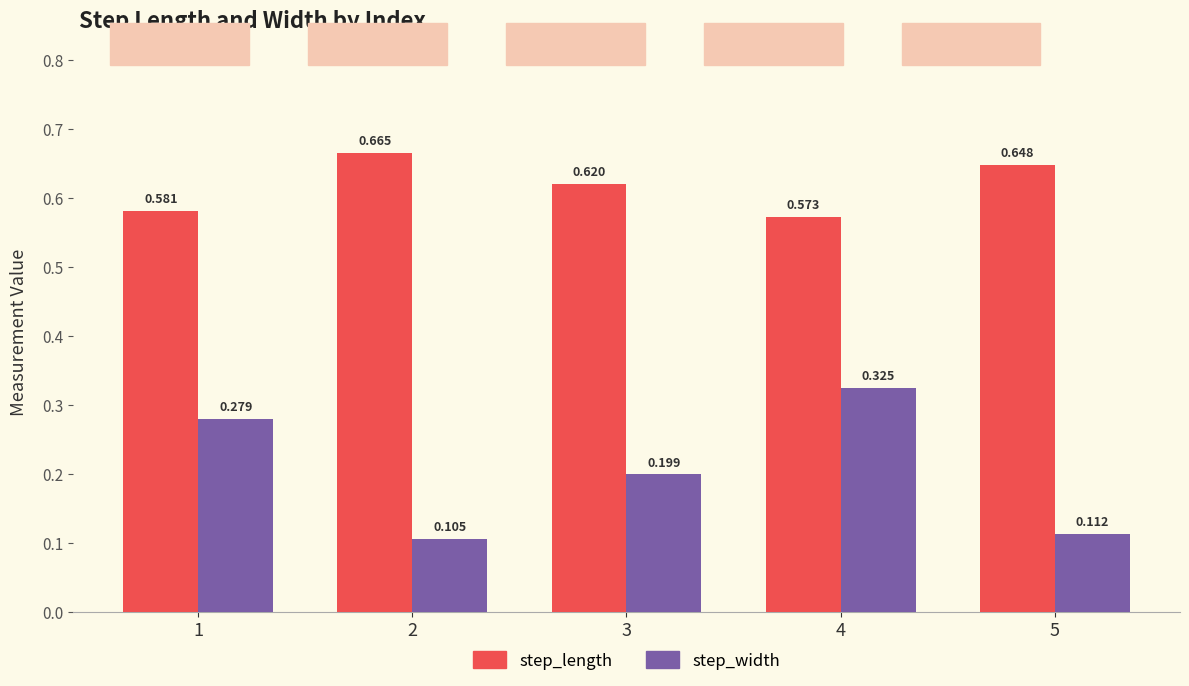

Rank the series by their average value, from lowest to highest.

step_width, step_length